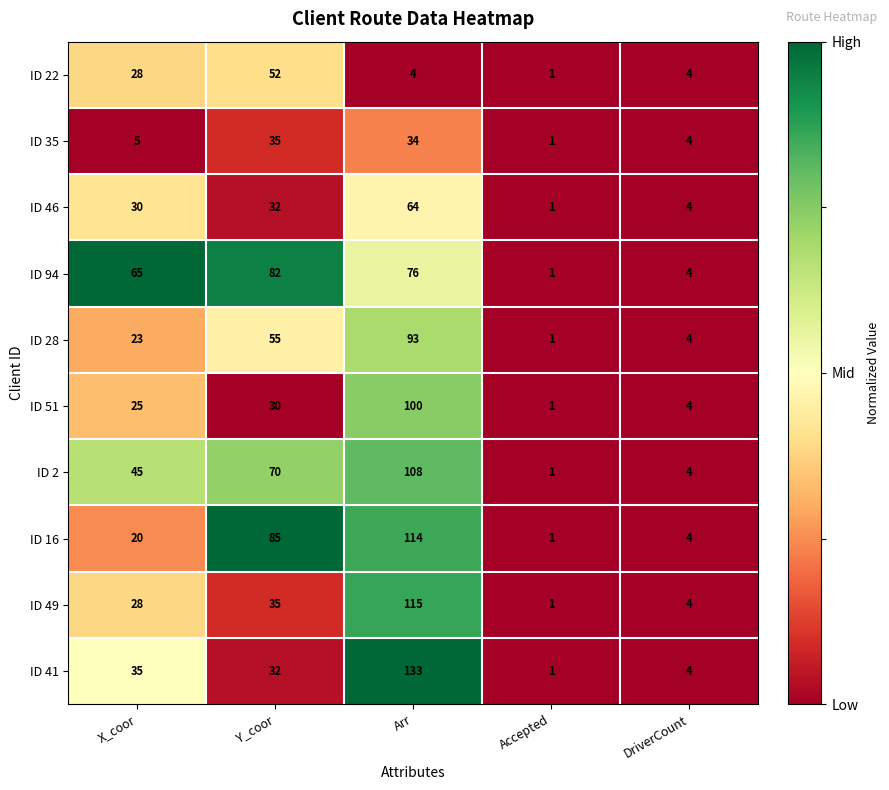

At which label is ID 41 closest to 67?

X_coor